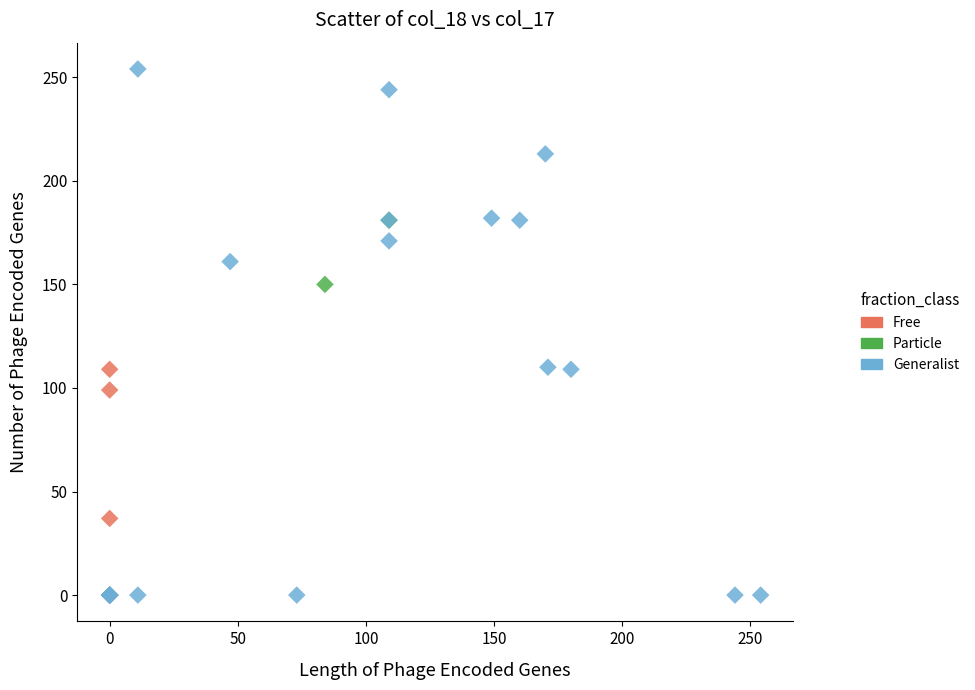

Which series contains the highest Y value?

Generalist